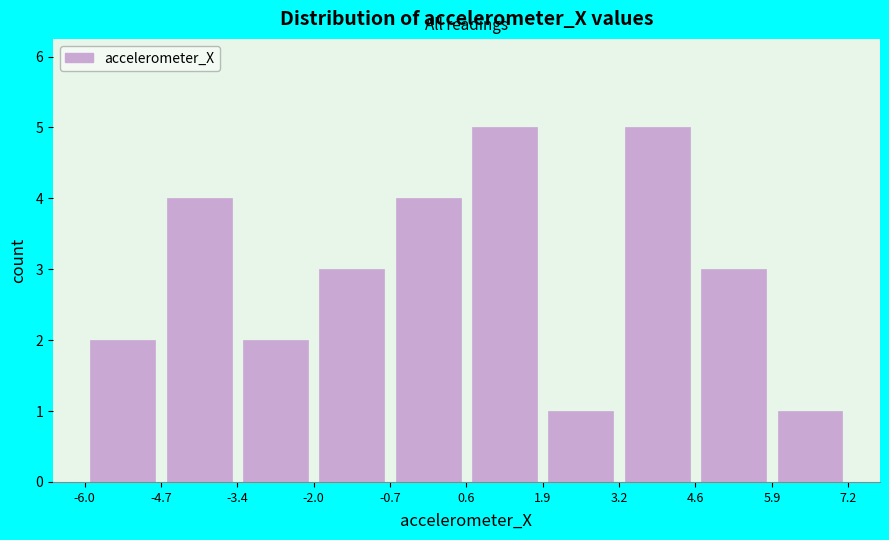

Reading left to right, transcribe this chart: for each bar, give the range it covers on the x-axis and its height. The values are not printed on the chart, so give them approximately, as read against the axis.

-6.0 to -4.7: 2
-4.7 to -3.4: 4
-3.4 to -2.0: 2
-2.0 to -0.7: 3
-0.7 to 0.6: 4
0.6 to 1.9: 5
1.9 to 3.2: 1
3.2 to 4.6: 5
4.6 to 5.9: 3
5.9 to 7.2: 1